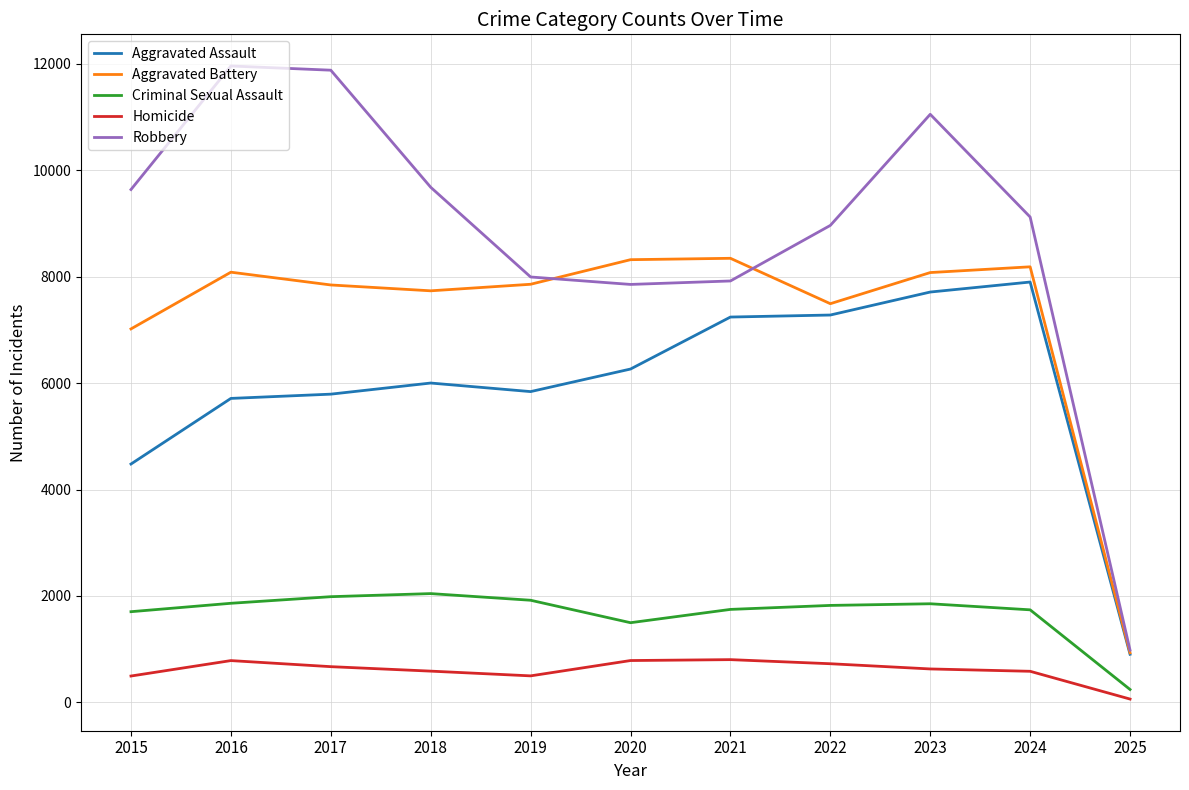

Is it true that Aggravated Battery equals 7845 at 2017?

True